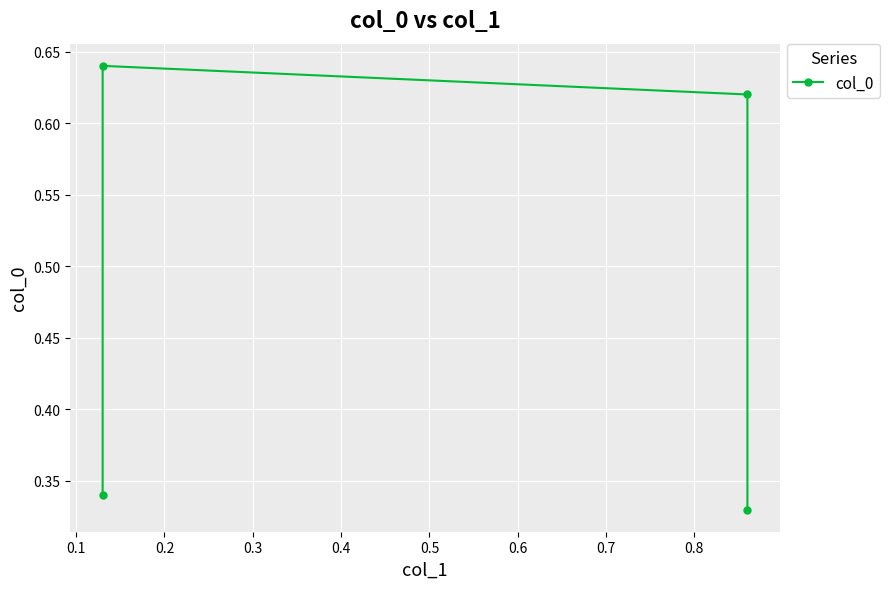

At which category does the chart reach its peak across all series?

0.1